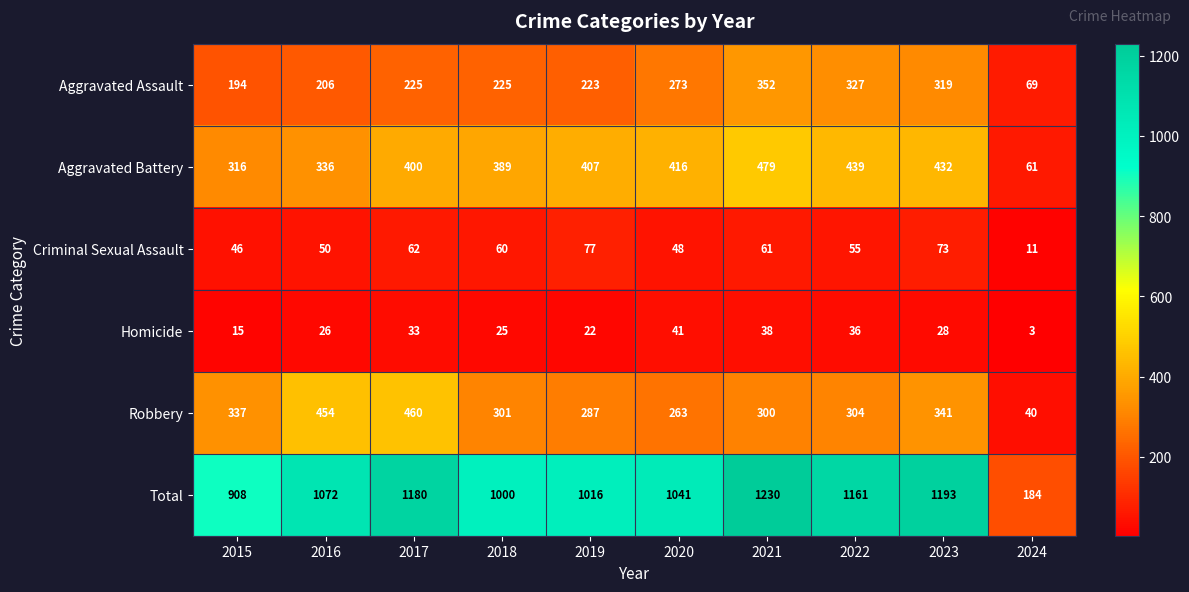

What is the difference between the highest and lowest values at 2018?

975